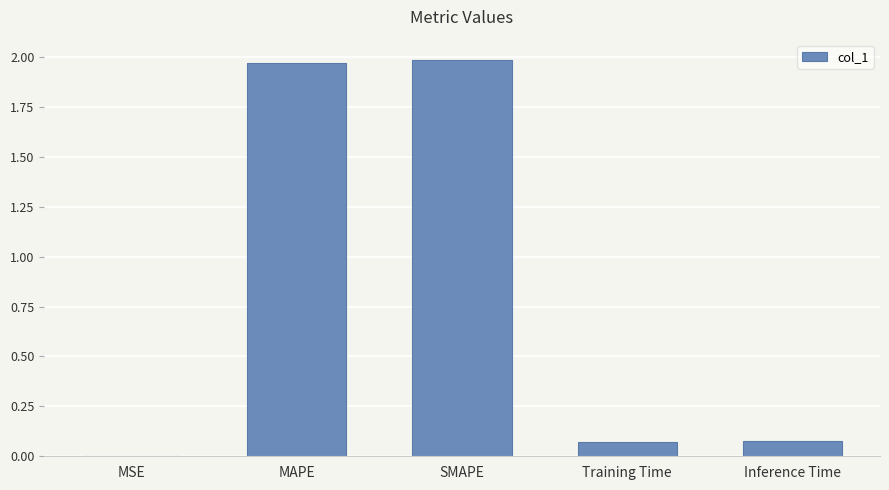

What is the change in value from MAPE to Training Time?

-1.9